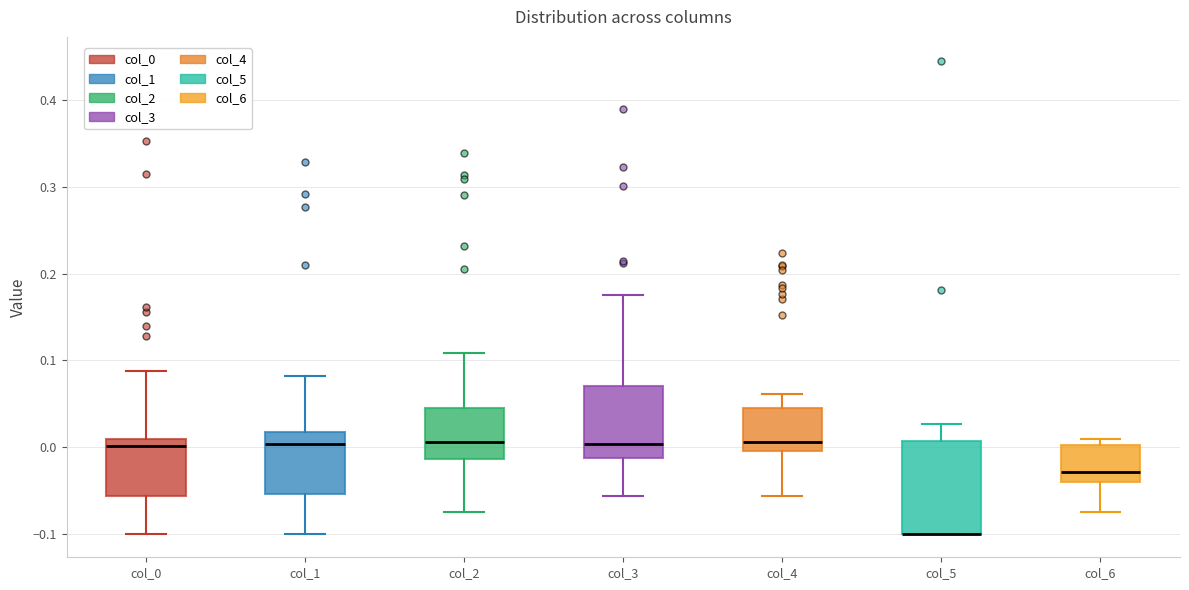

Which box is the tallest, from its lower edge to its upper edge?

col_5